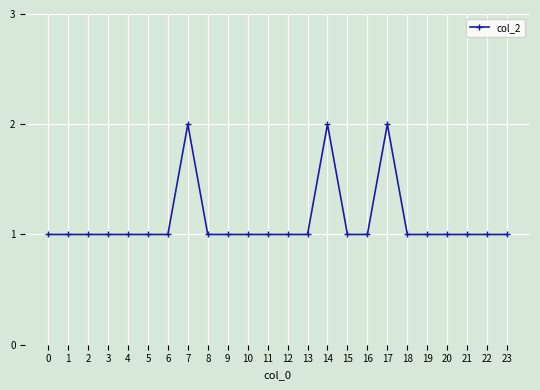

The chart shows a value of 2 at 4. True or false?

False